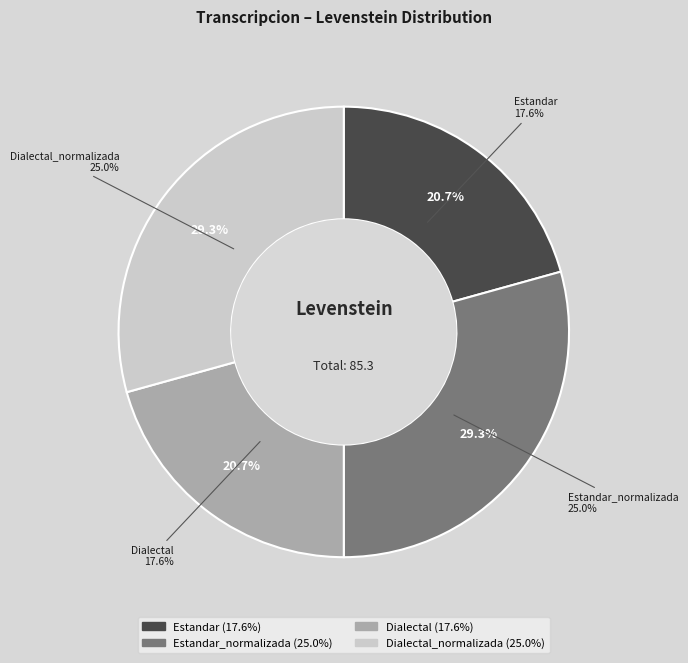

To the nearest percent, what percentage of the pie is Dialectal?

21%